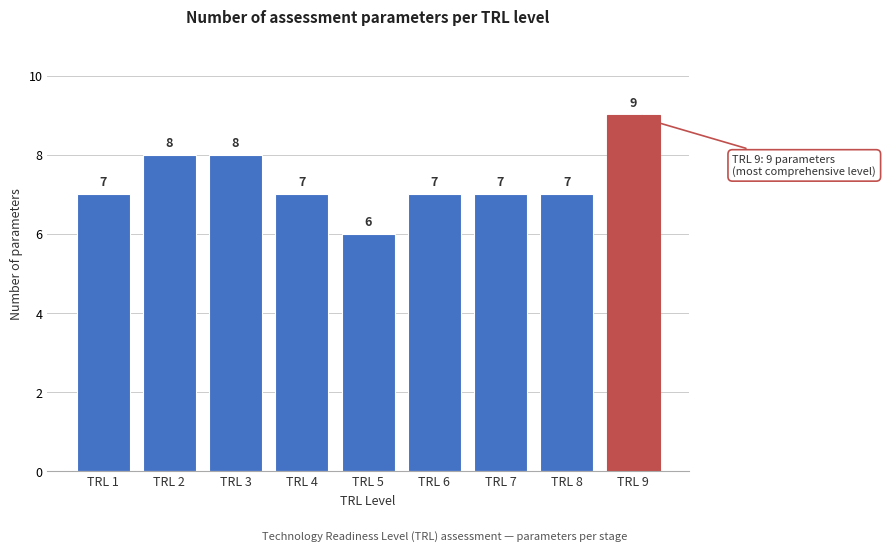

Reading left to right, transcribe all the data shown in this chart.

7	8	8	7	6	7	7	7	9